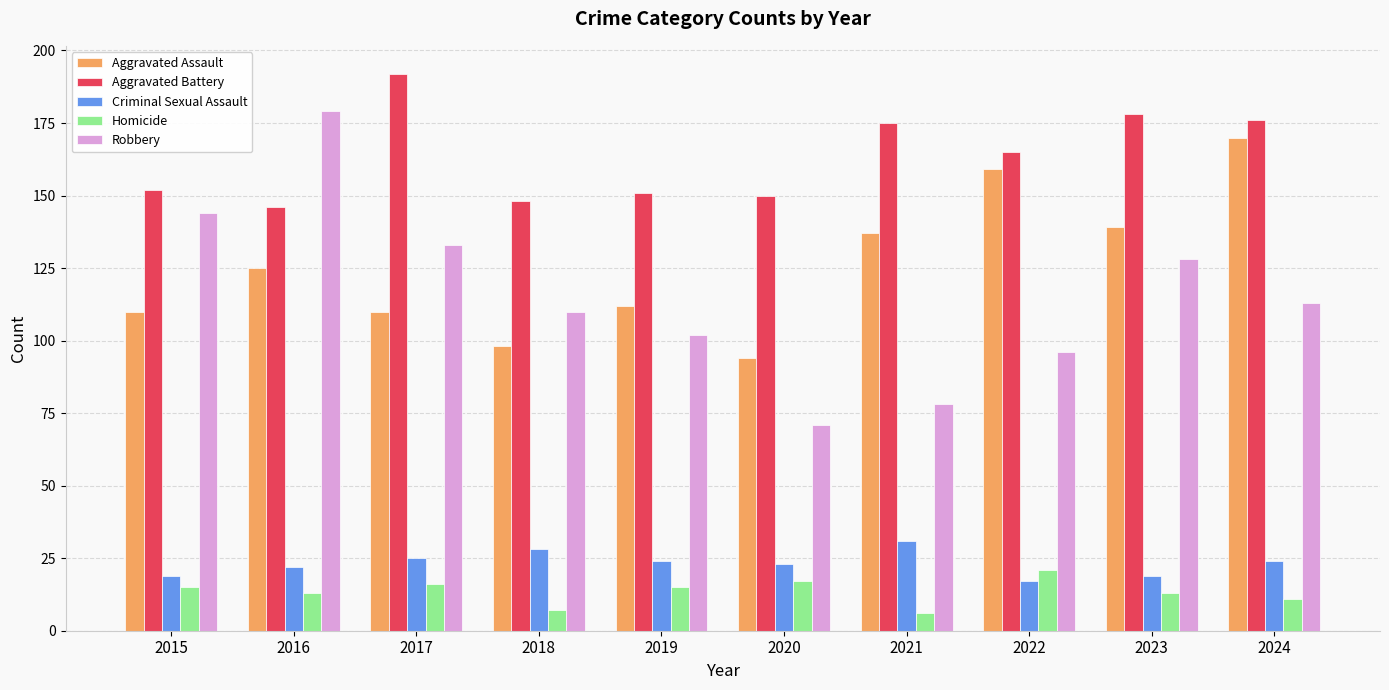

Between 2017 and 2019, which series saw the biggest shift?

Aggravated Battery